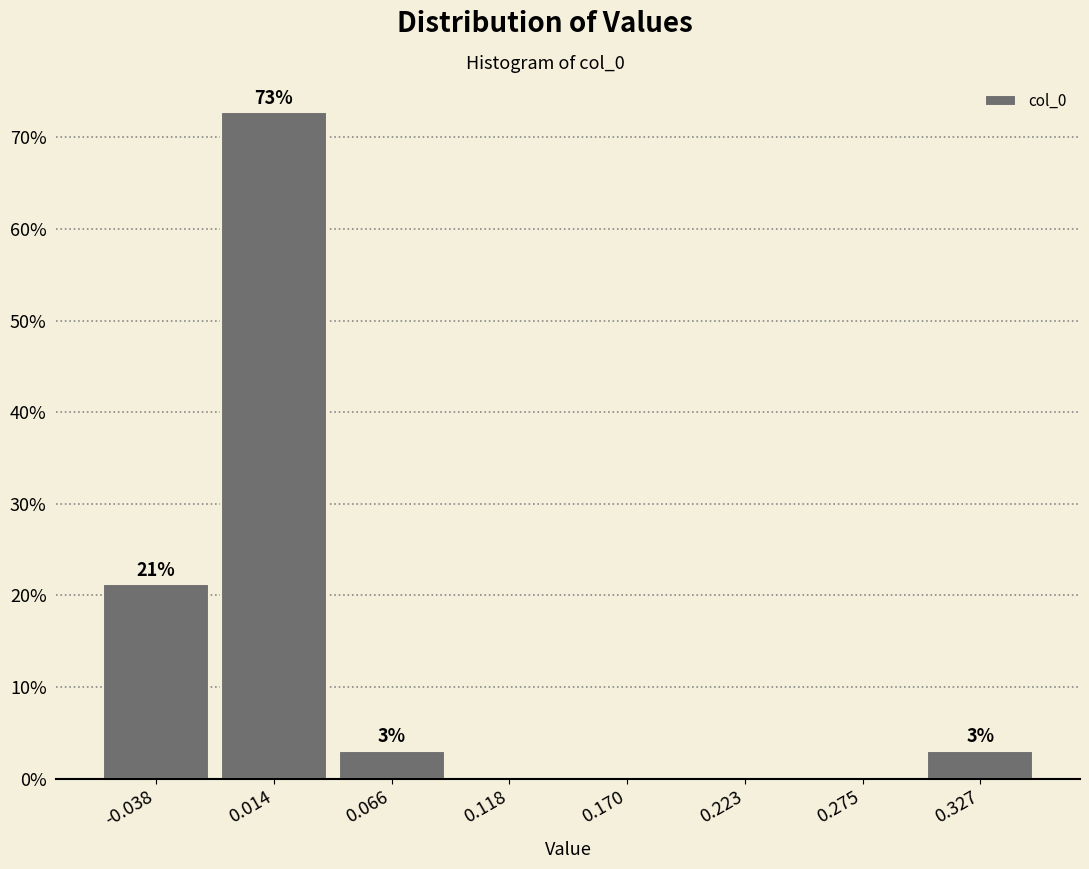

Which range on the x-axis has the tallest bar?

-0.01 to 0.04